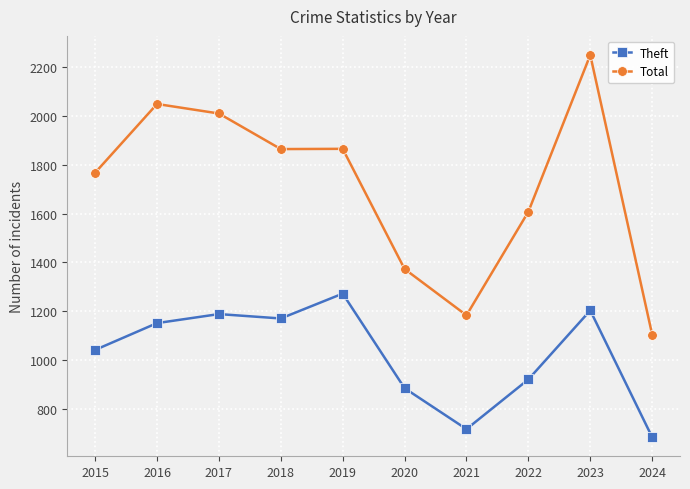

Which series changed the most between 2018 and 2023?

Total